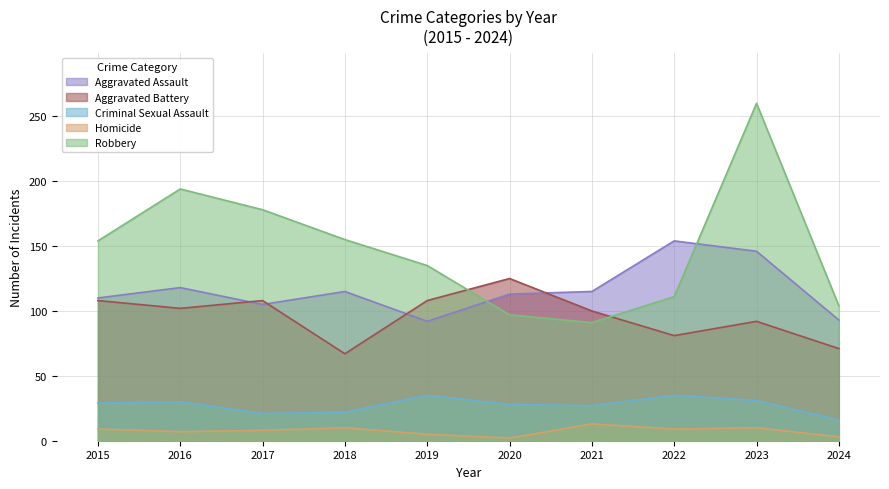

Read the Robbery value at 2018.

155